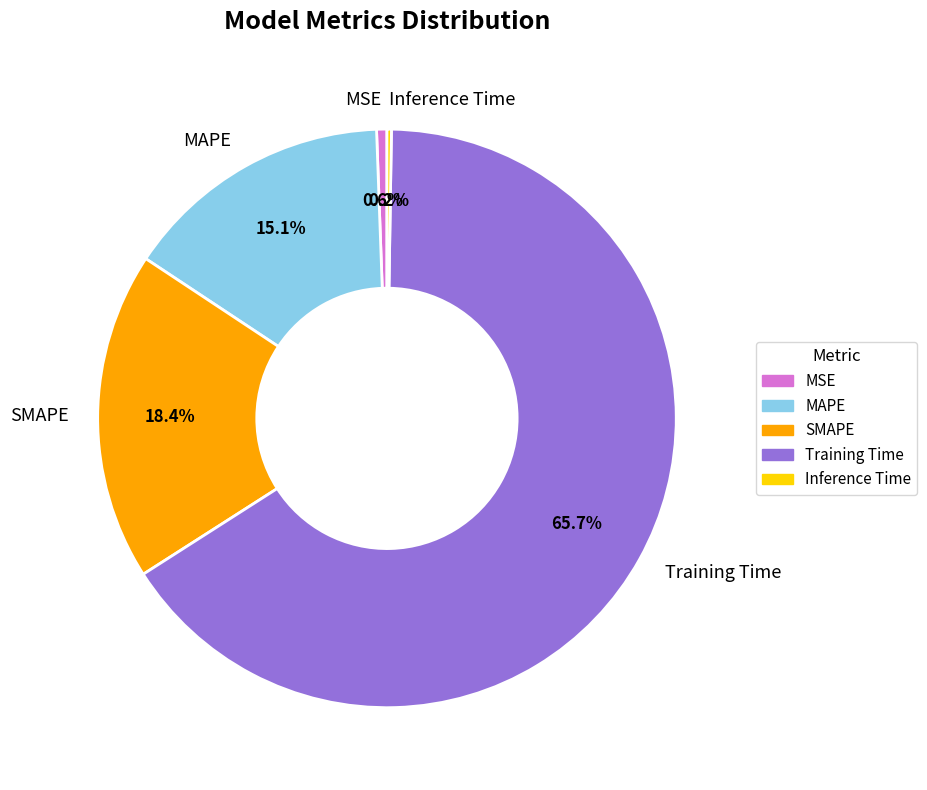

Between SMAPE and MAPE, which is larger?

SMAPE